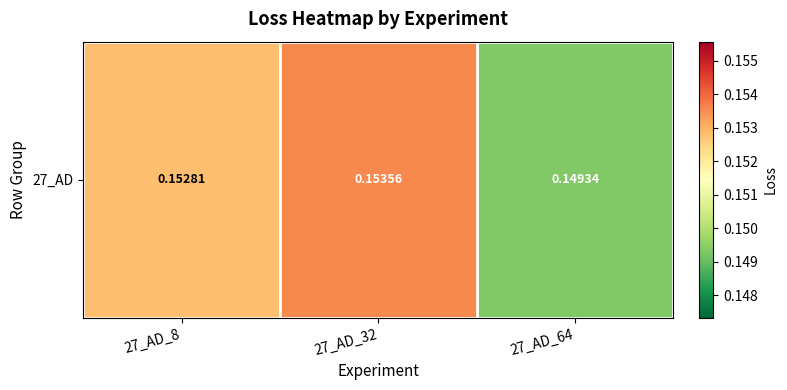

Rank the categories by value from highest to lowest.

27_AD_32, 27_AD_8, 27_AD_64